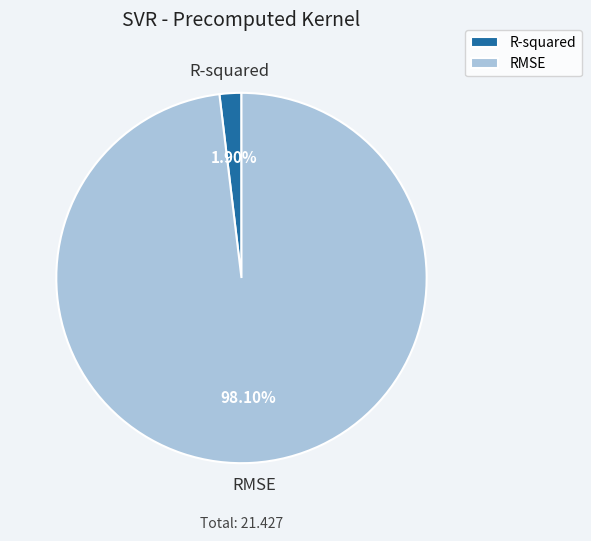

The RMSE slice represents 83% of the pie. True or false?

False